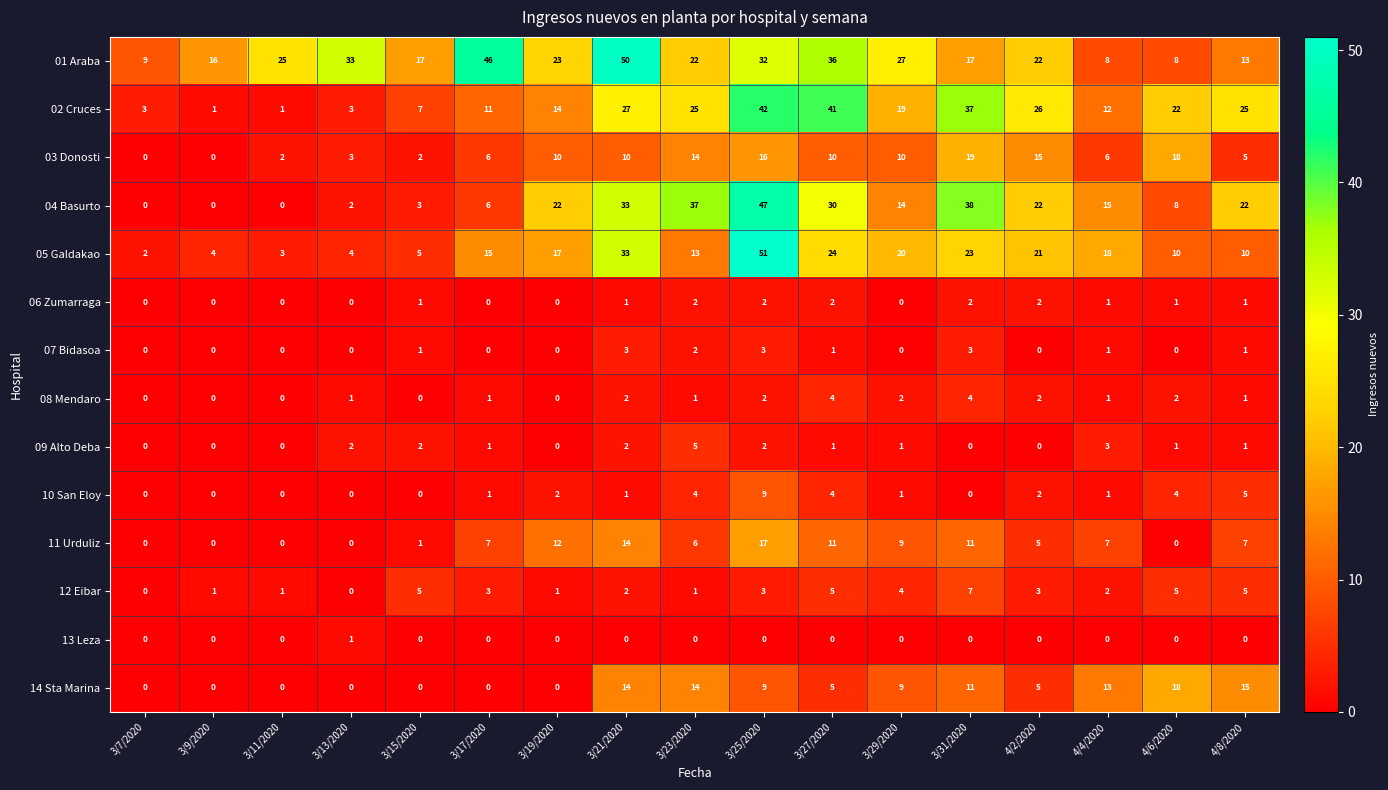

The 05 Galdakao series shows 3 at 3/11/2020. True or false?

True